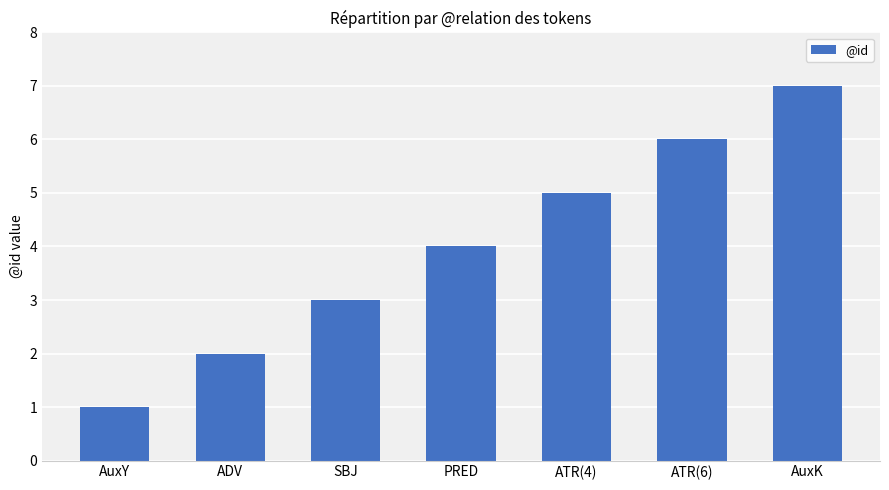

What is the difference between the maximum and minimum values?

6